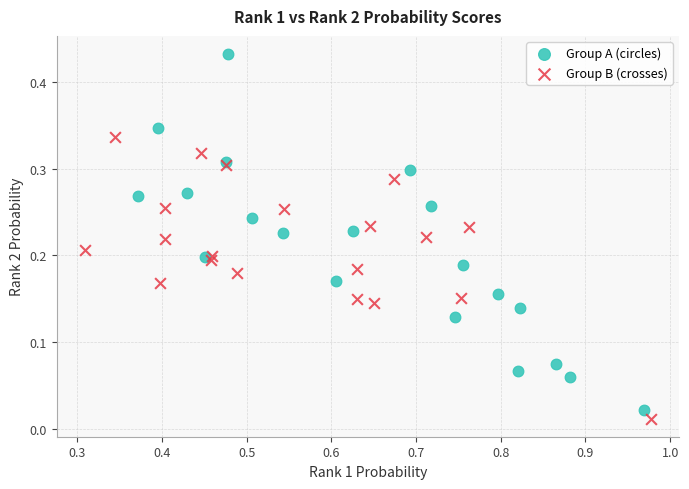

Which series contains the highest Y value?

Group A (circles)